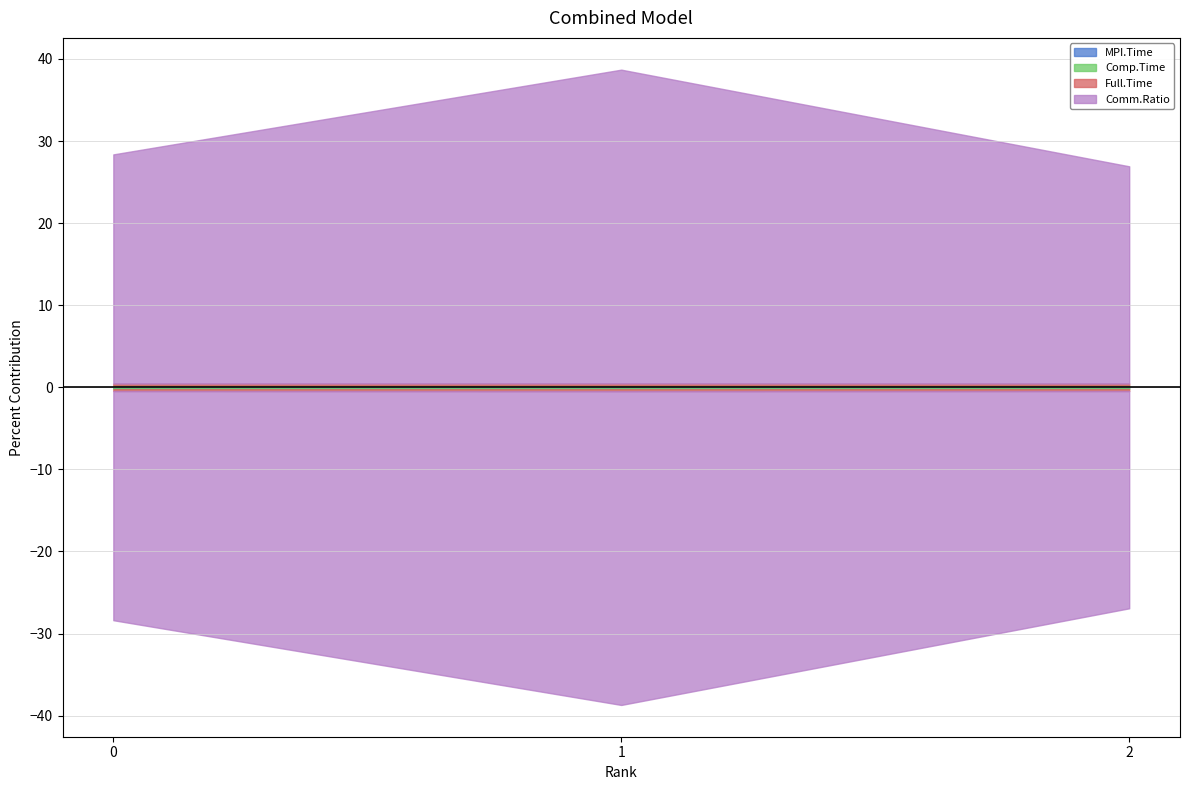

The value of Comp.Time at 0 is 0.1. True or false?

False